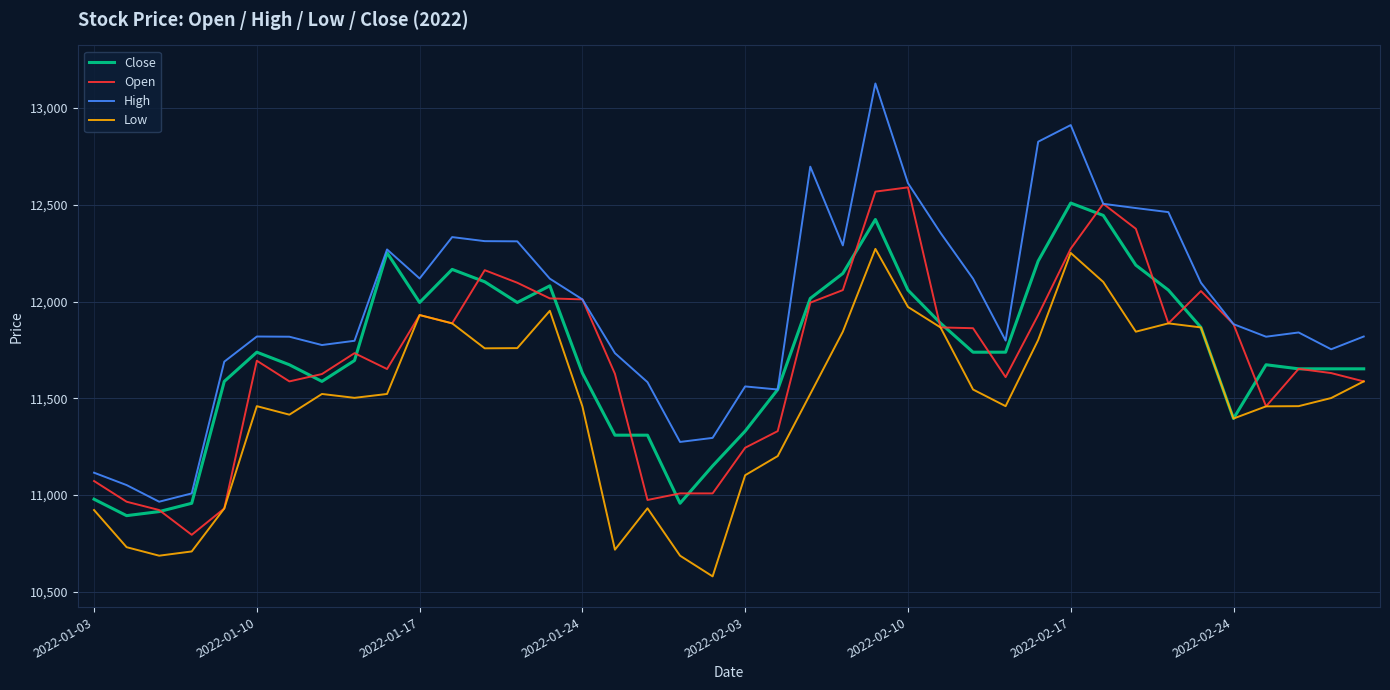

True or false: High and Low cross at least once.

False